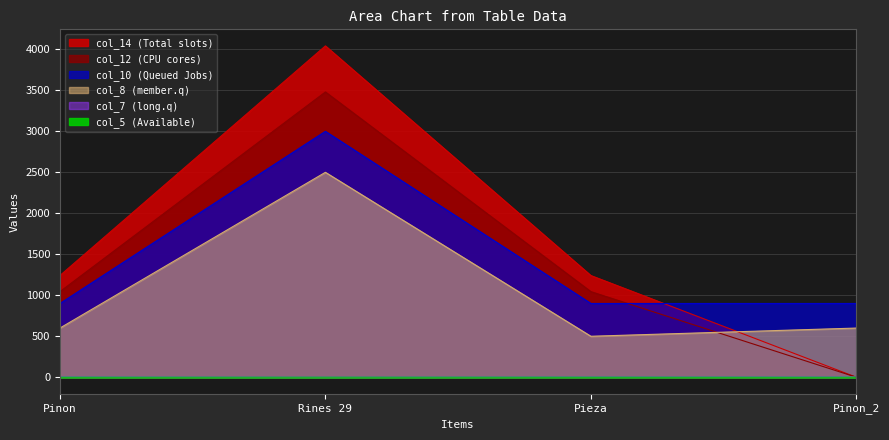

Reading right to left, transcribe all the data shown in this chart.

col_8: Pinon_2=600.0	Pieza=500.0	Rines 29=2500.0	Pinon=600.0
col_5: Pinon_2=1.5	Pieza=1.8	Rines 29=1.2	Pinon=1.5
col_7: Pinon_2=900.0	Pieza=900.0	Rines 29=3000.0	Pinon=900.0
col_10: Pinon_2=5.0	Pieza=5.0	Rines 29=2.0	Pinon=5.0
col_12: Pinon_2=0.0	Pieza=1044.0	Rines 29=3480.0	Pinon=1044.0
col_14: Pinon_2=0.0	Pieza=1240.6	Rines 29=4042.0	Pinon=1240.6